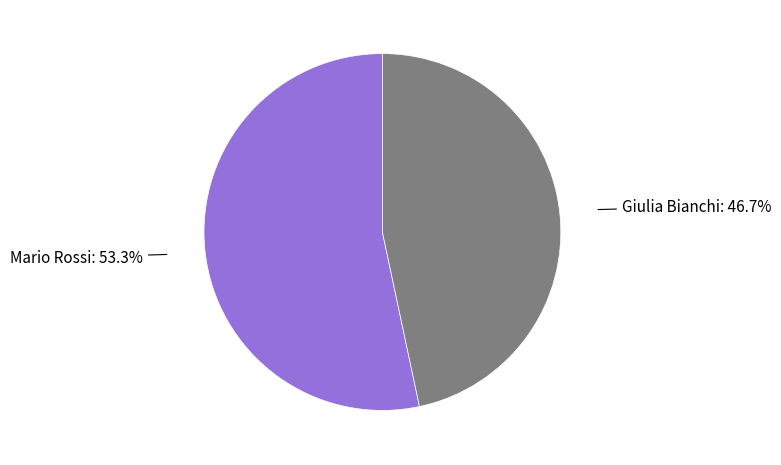

To the nearest percent, what portion does Mario Rossi represent?

53%